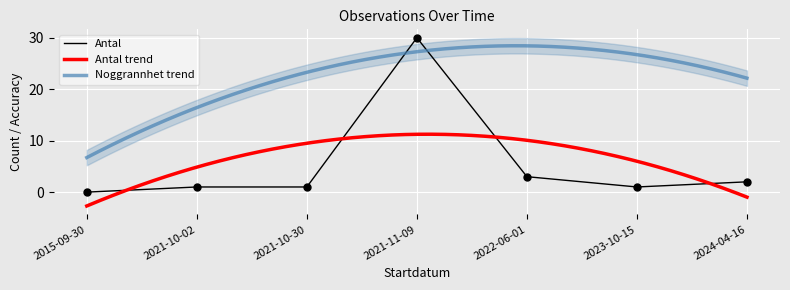

Reading right to left, transcribe all the data shown in this chart.

2	1	3	30	1	1	0